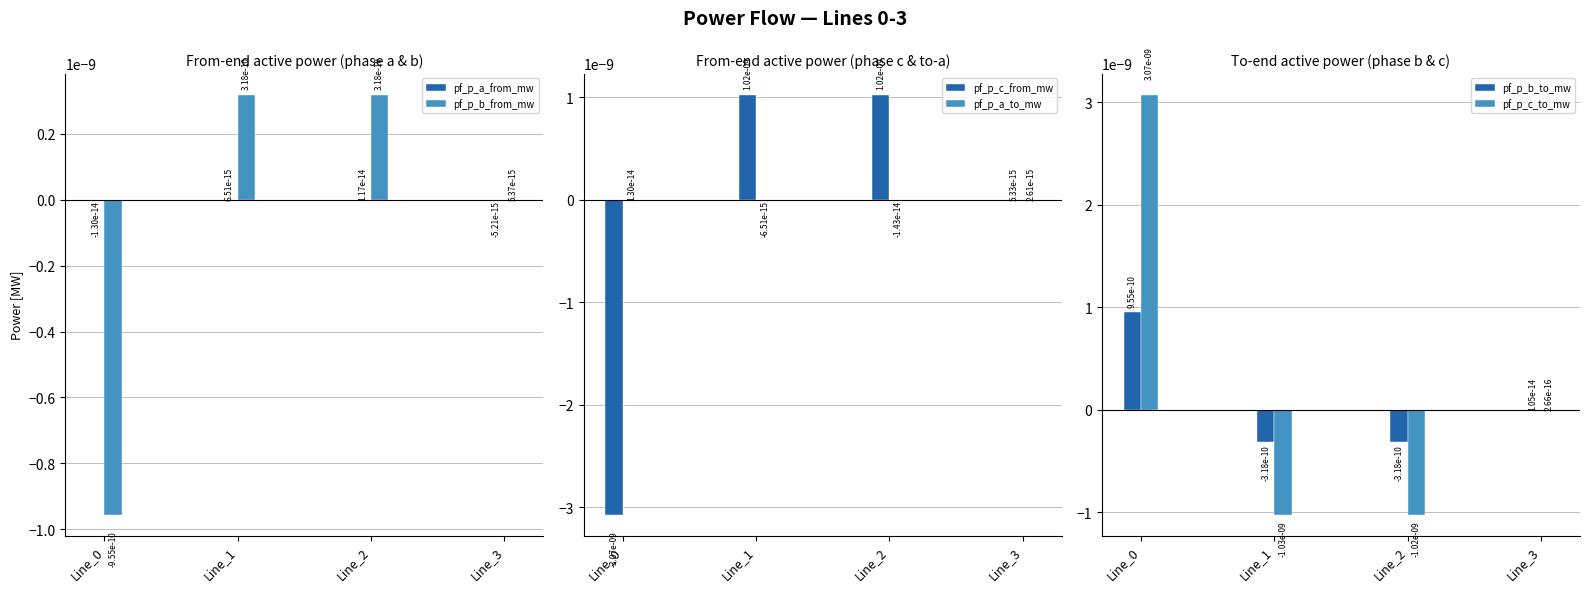

How many pf_p_a_from_mw values are between 0 and 1?

2